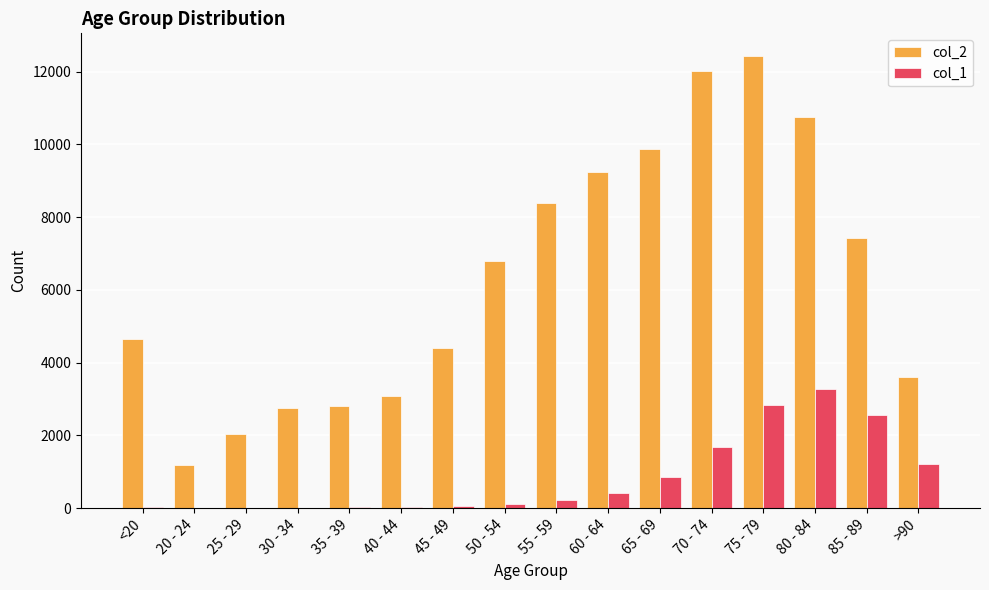

Which series has the largest total across all categories?

col_2